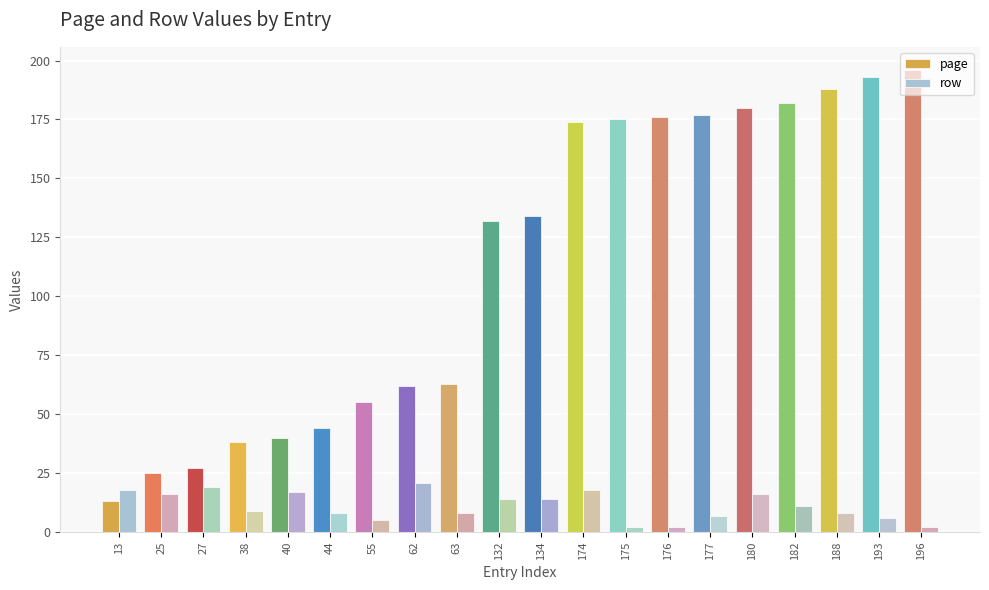

What is the difference between the highest and lowest values at 134?

120